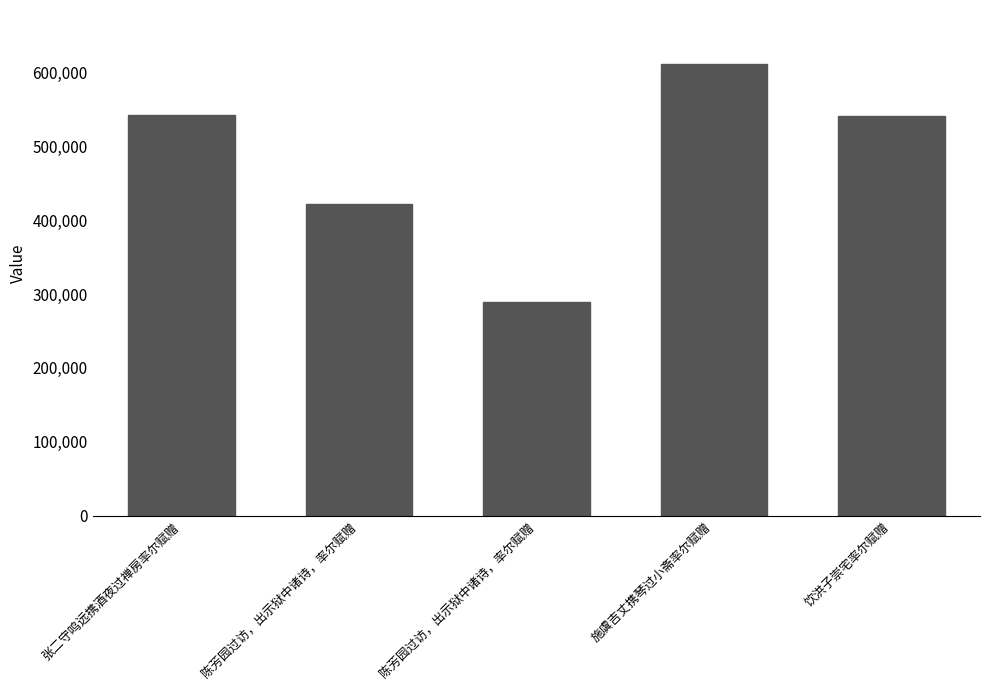

What is the average value?

481243